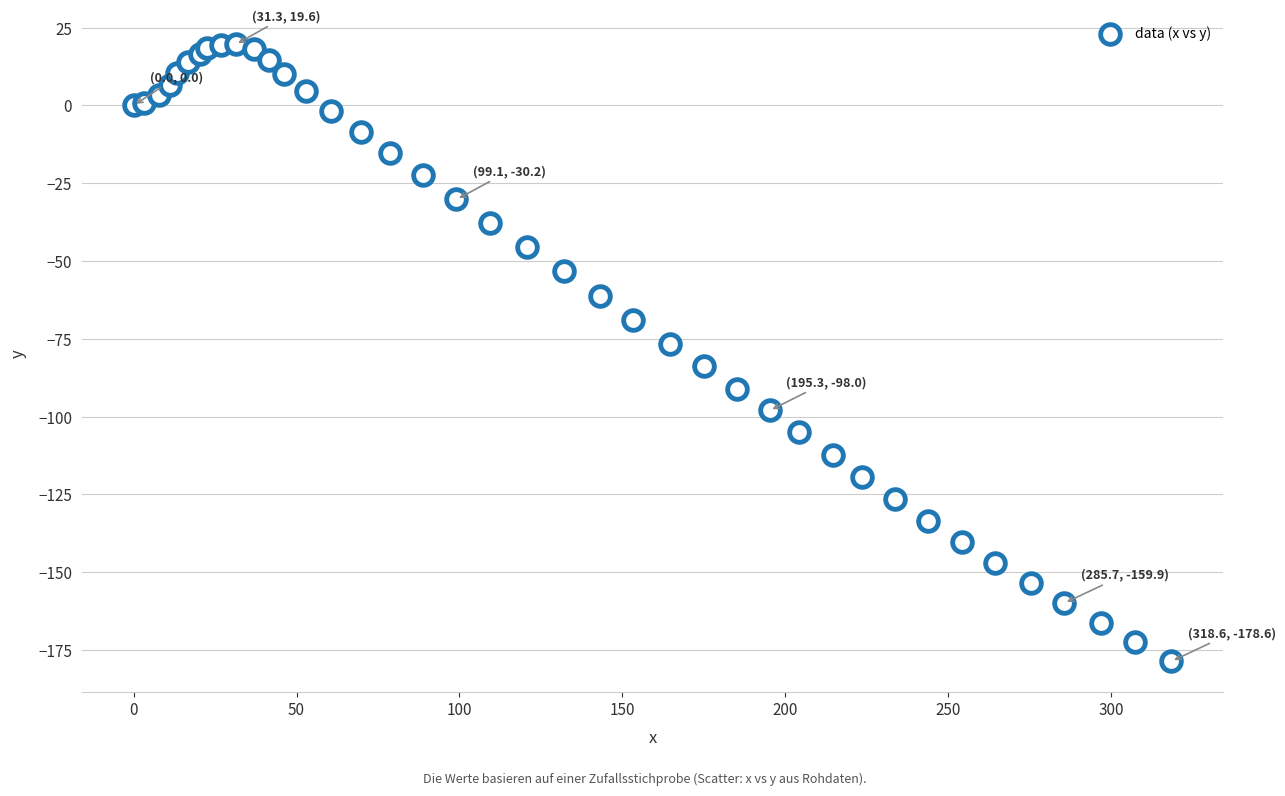

What Y value in the scatter plot is closest to -79?

-76.5